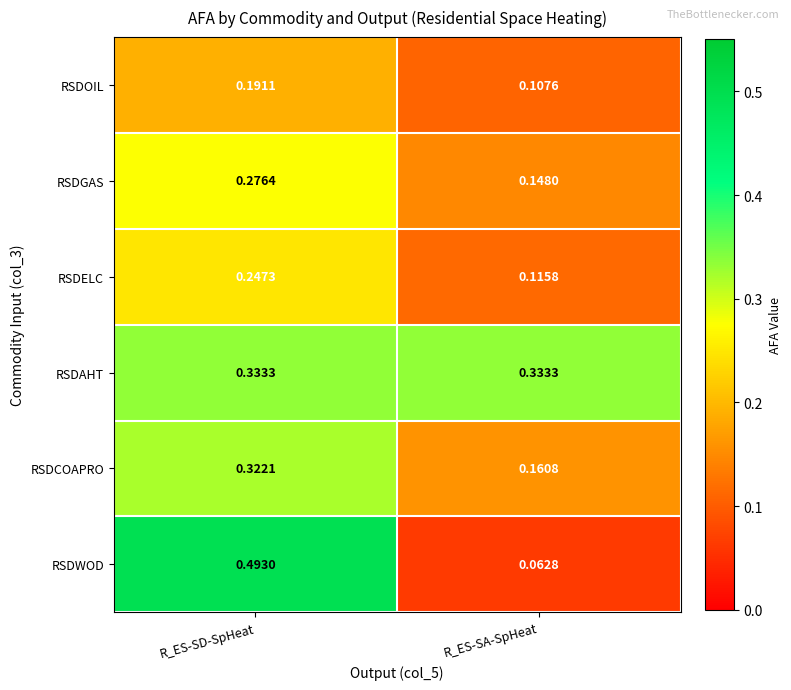

Which series has the widest spread of values?

RSDWOD